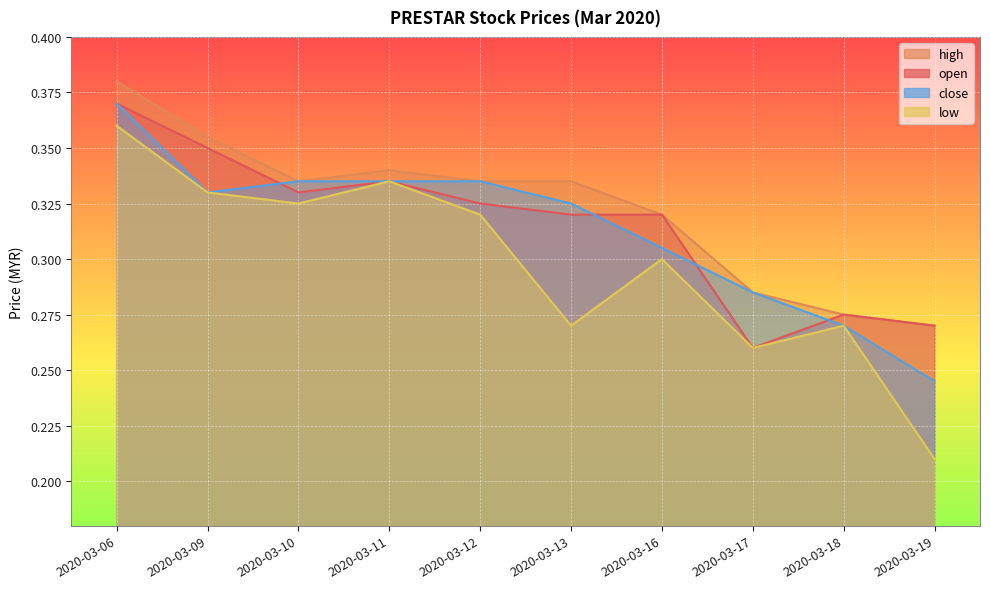

Which series changed the most between 2020-03-09 and 2020-03-18?

high